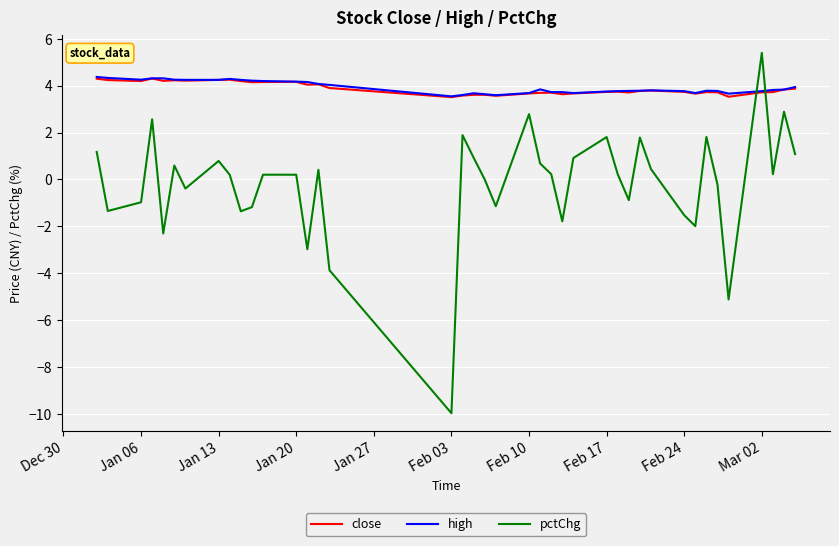

What is the highest value of the close series?

4.3